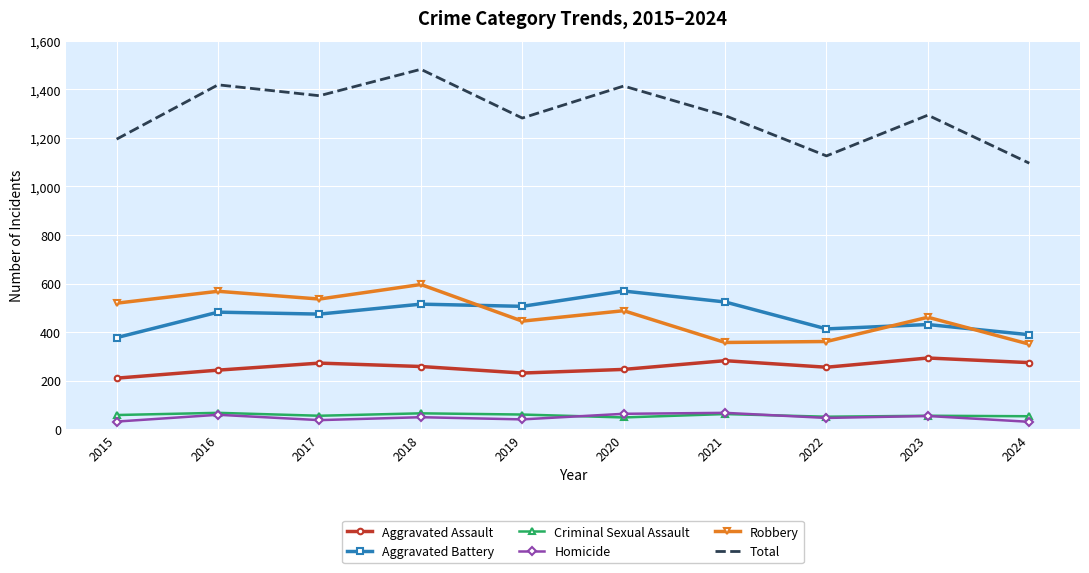

True or false: Aggravated Battery and Criminal Sexual Assault cross at least once.

False